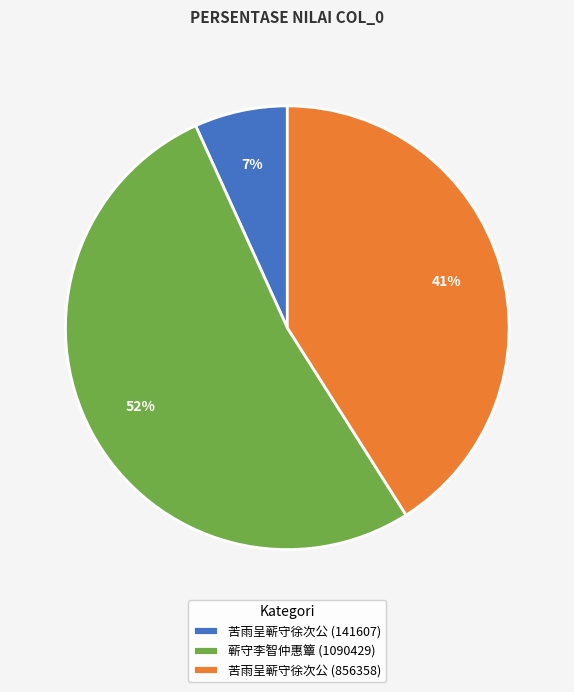

Between 苦雨呈蕲守徐次公 (856358) and 苦雨呈蕲守徐次公 (141607), which is larger?

苦雨呈蕲守徐次公 (856358)